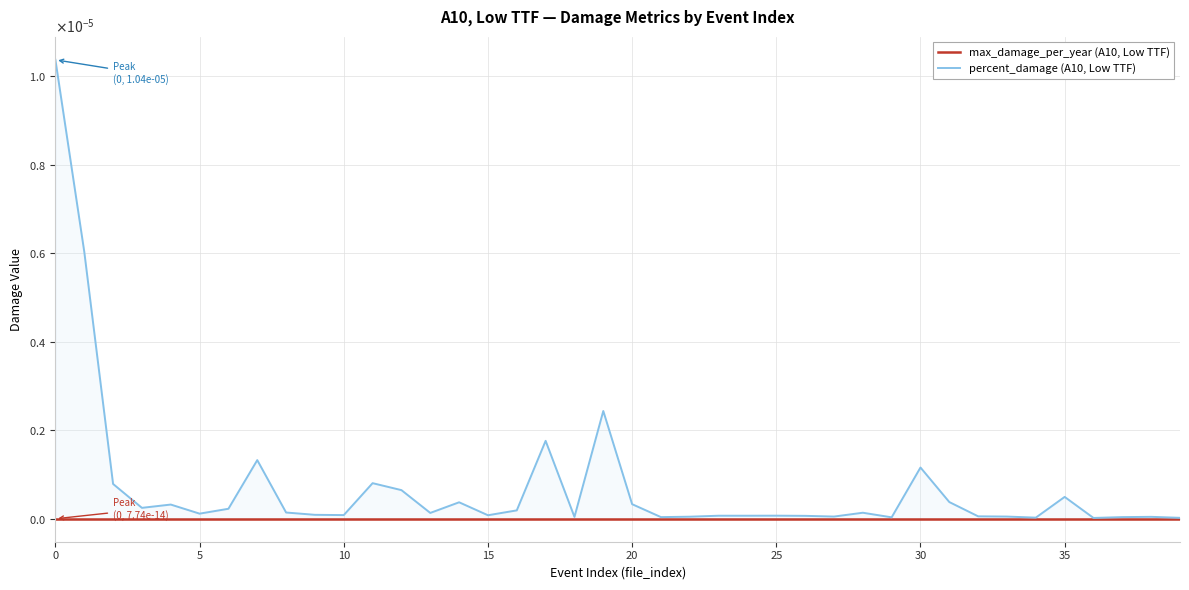

True or false: max_damage_per_year (A10, Low TTF) has more than 2 interior local peaks.

True